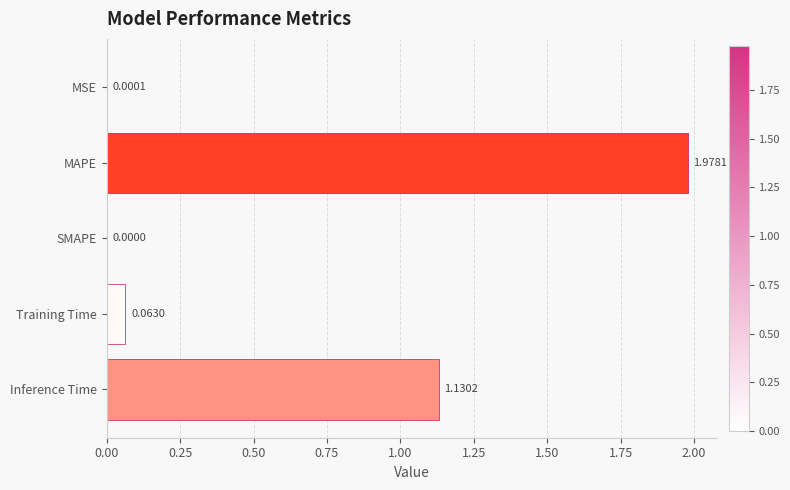

What is the change in value from MAPE to Inference Time?

-0.8